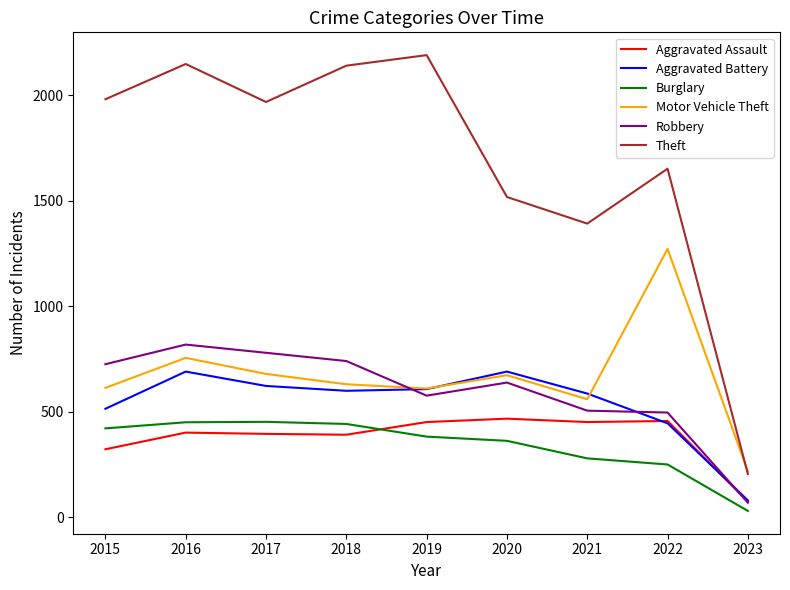

Between 2017 and 2023, which series saw the biggest shift?

Theft